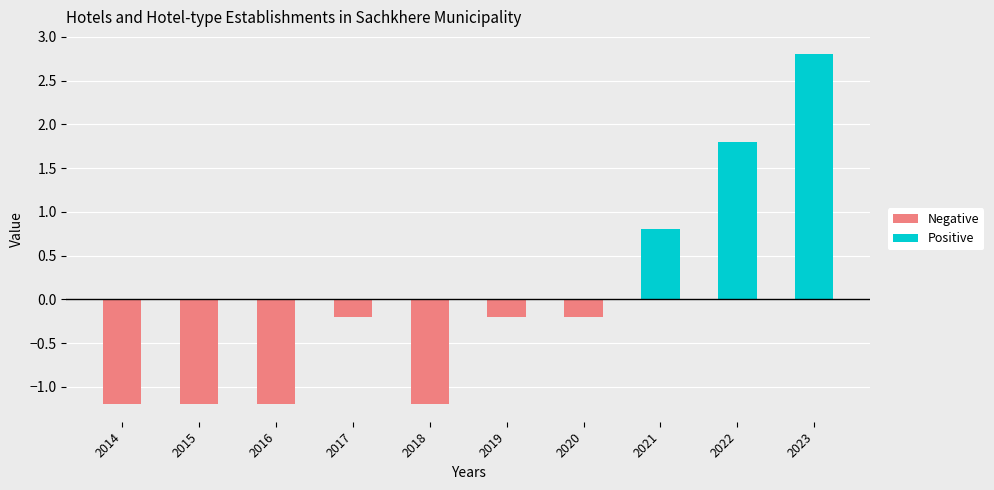

Which category has the highest value in the Positive series?

2023